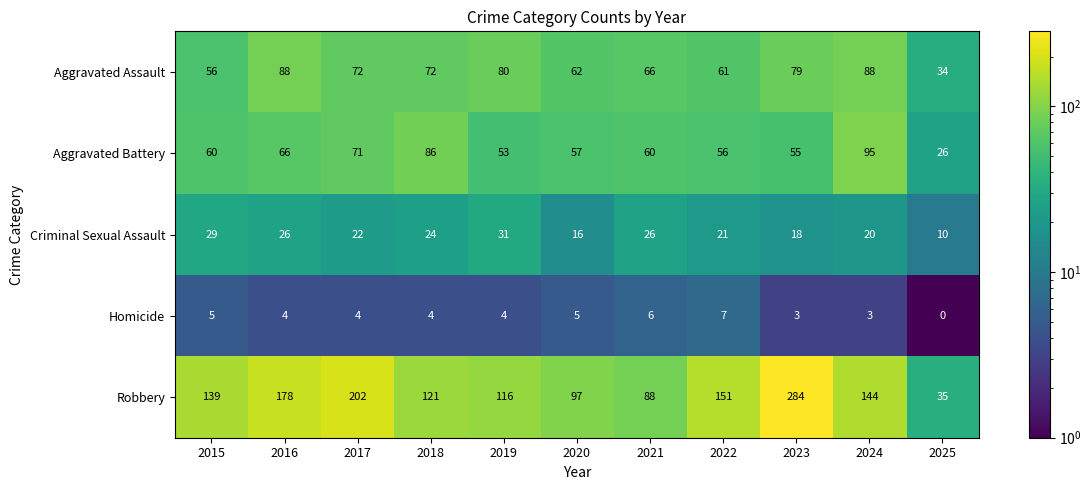

At which label is Criminal Sexual Assault closest to 20?

2024